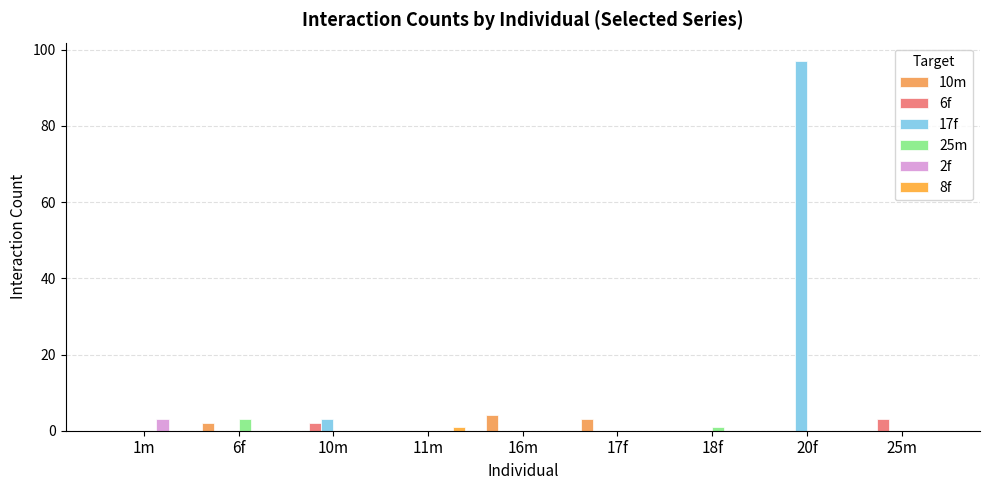

What is the maximum value shown in the chart?

97